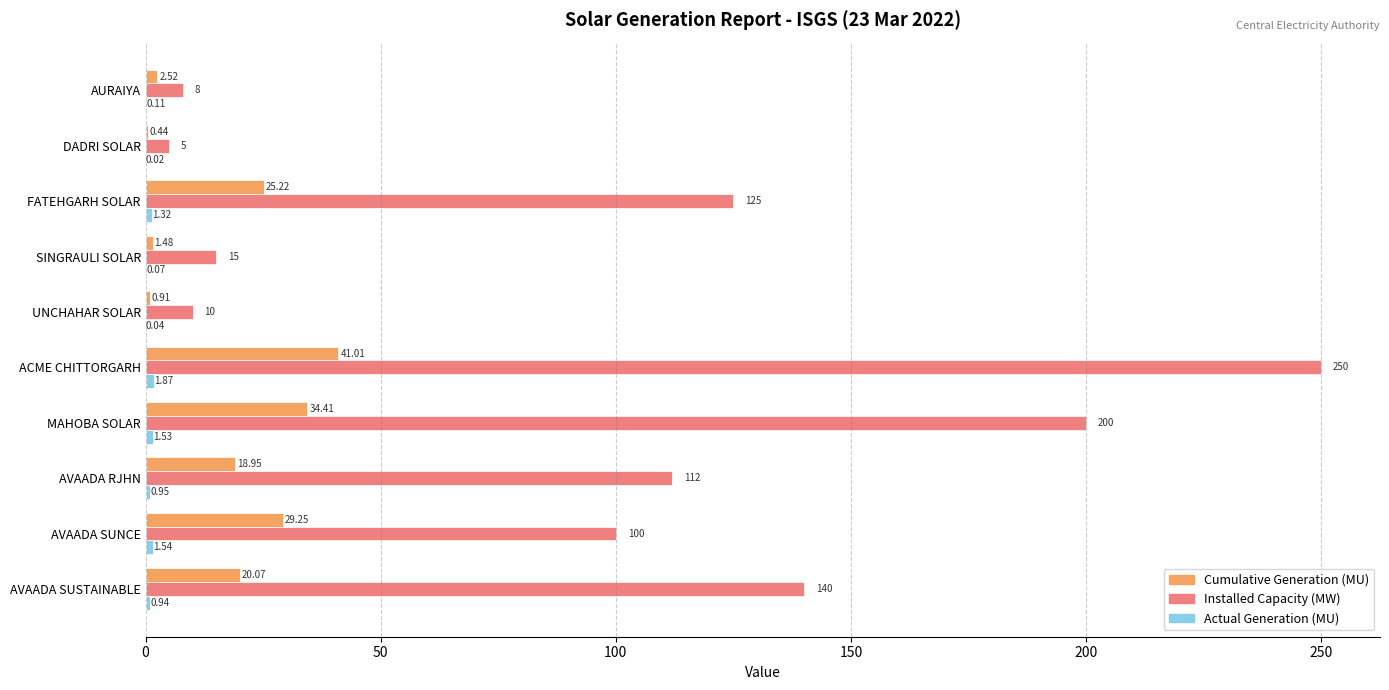

Which series has the largest total across all categories?

Installed Capacity (MW)